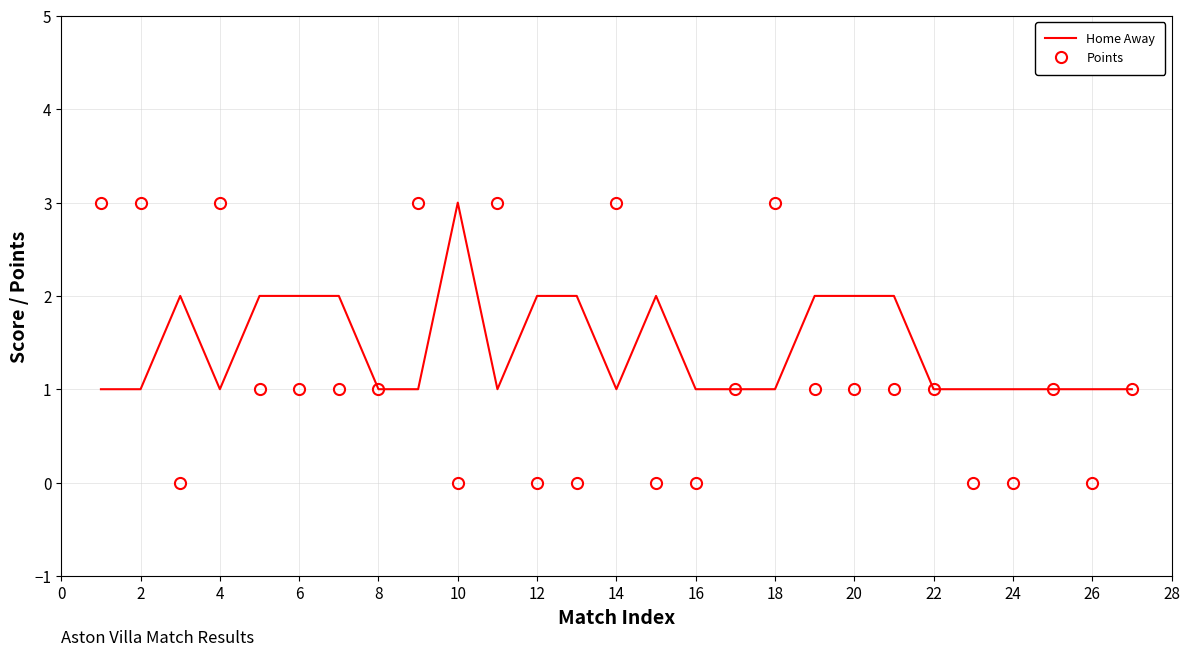

Which series has the largest total across all categories?

Home Away